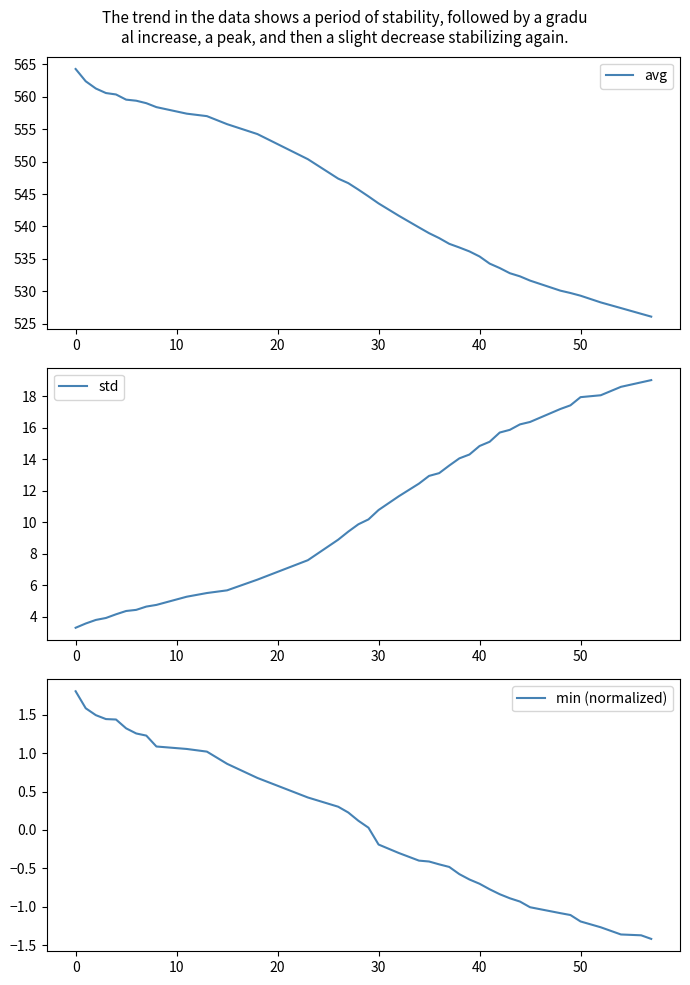

The avg series shows 543.5 at 30. True or false?

True